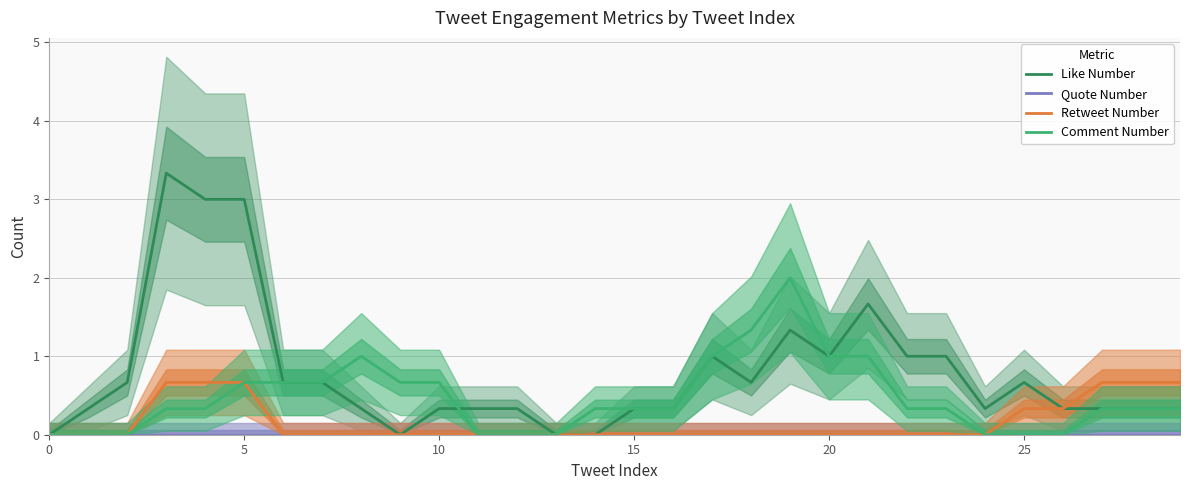

What is the sum of all Comment Number values?

14.0